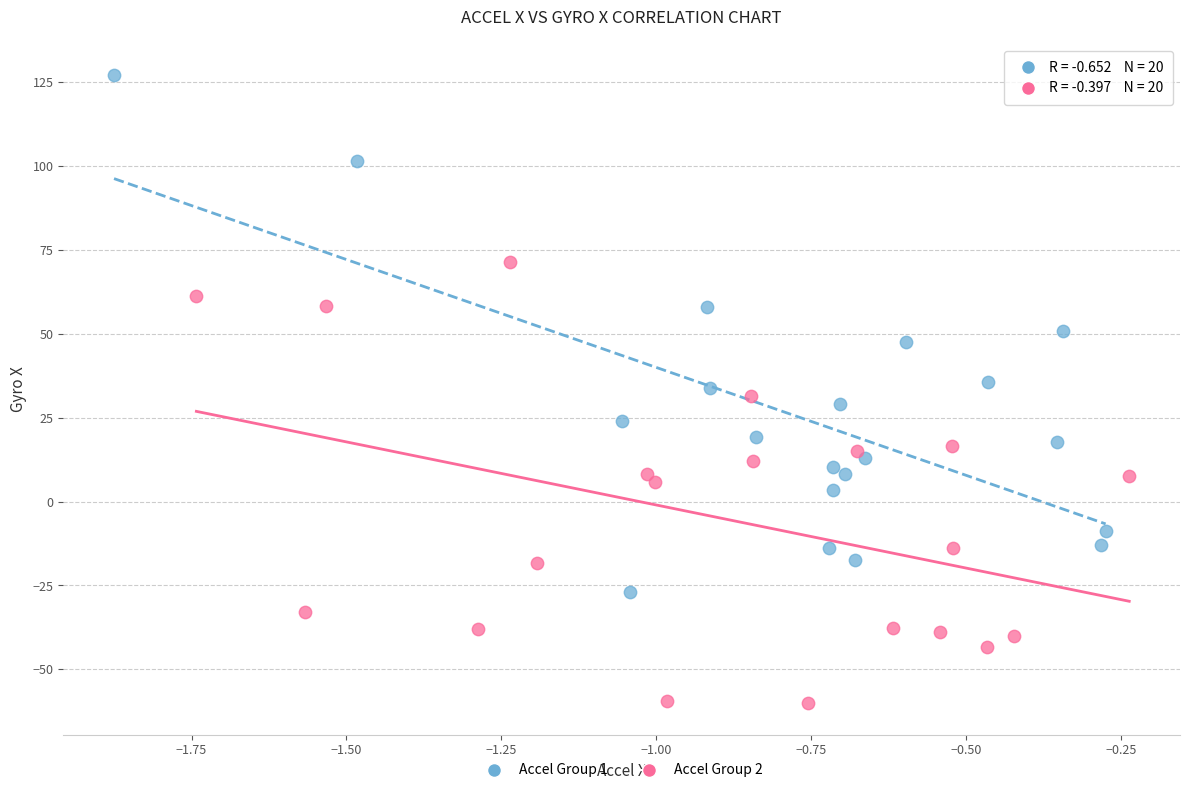

What are all the series names shown in the legend?

Accel Group 1, Accel Group 2